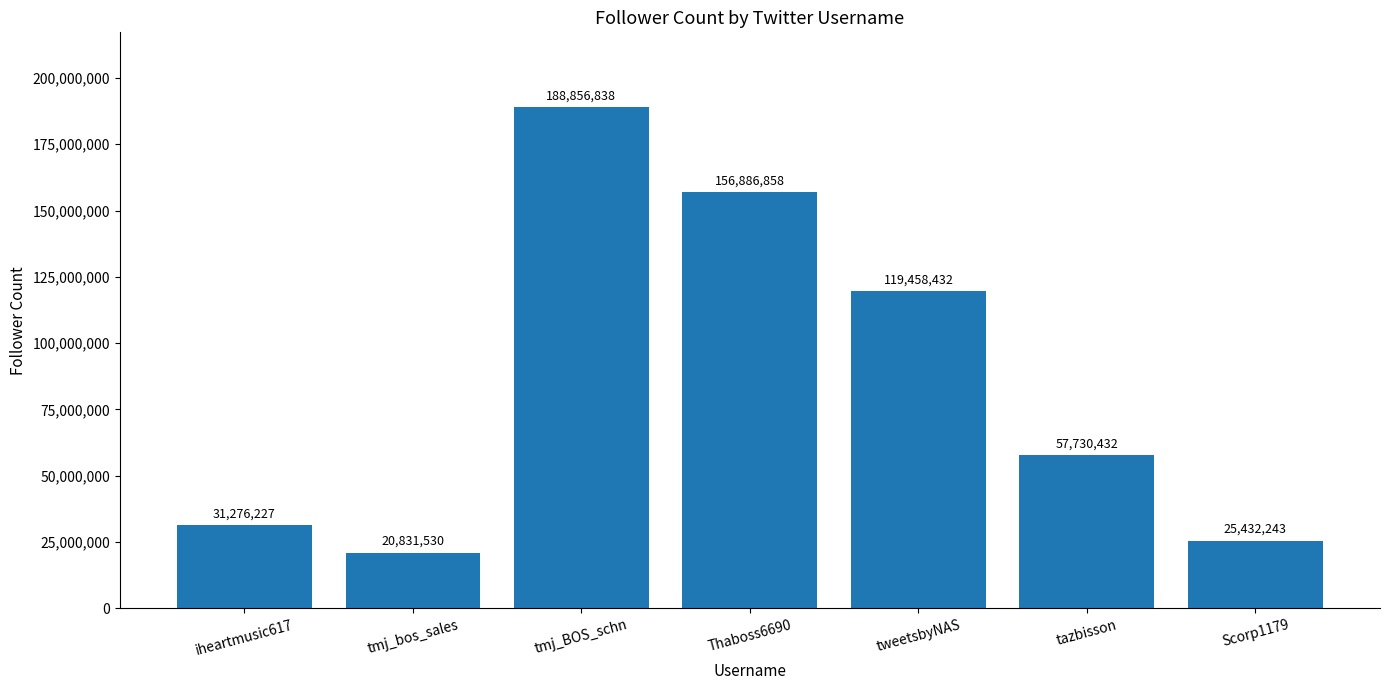

Which has a higher value, tweetsbyNAS or tmj_BOS_schn?

tmj_BOS_schn